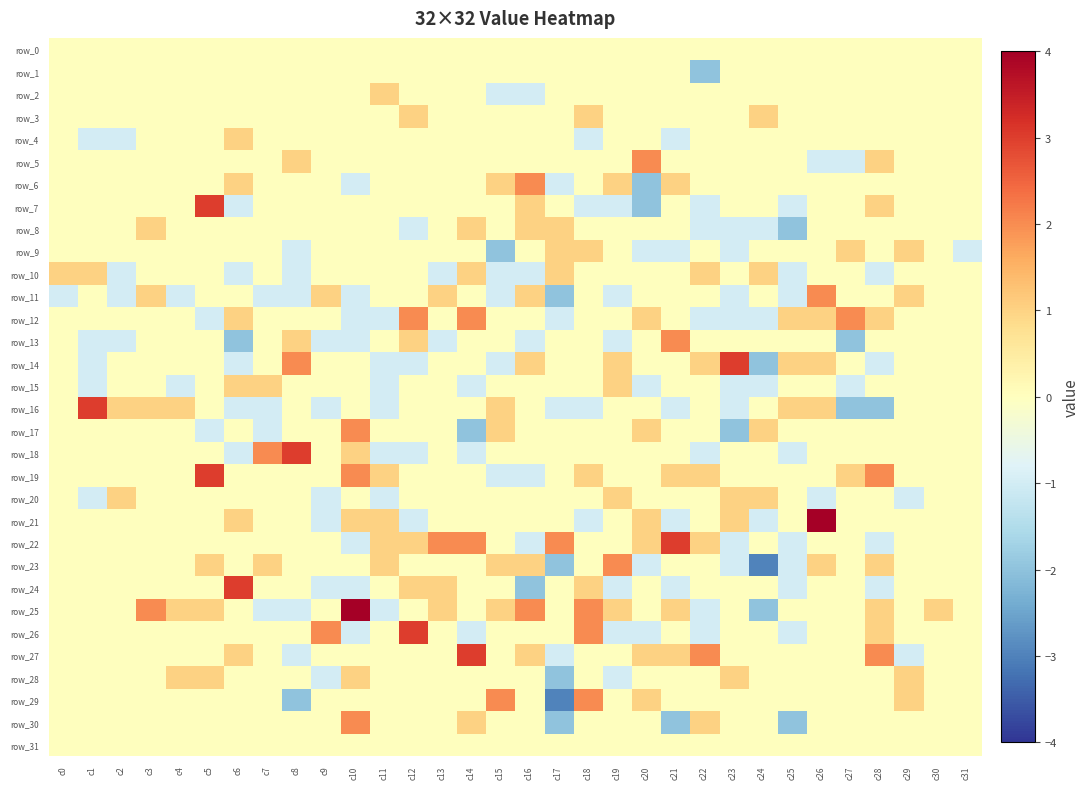

List the series in order of their peak value, highest first.

row_21, row_25, row_7, row_14, row_16, row_18, row_19, row_22, row_24, row_26, row_27, row_5, row_6, row_11, row_12, row_13, row_17, row_23, row_29, row_30, row_2, row_3, row_4, row_8, row_9, row_10, row_15, row_20, row_28, row_0, row_1, row_31